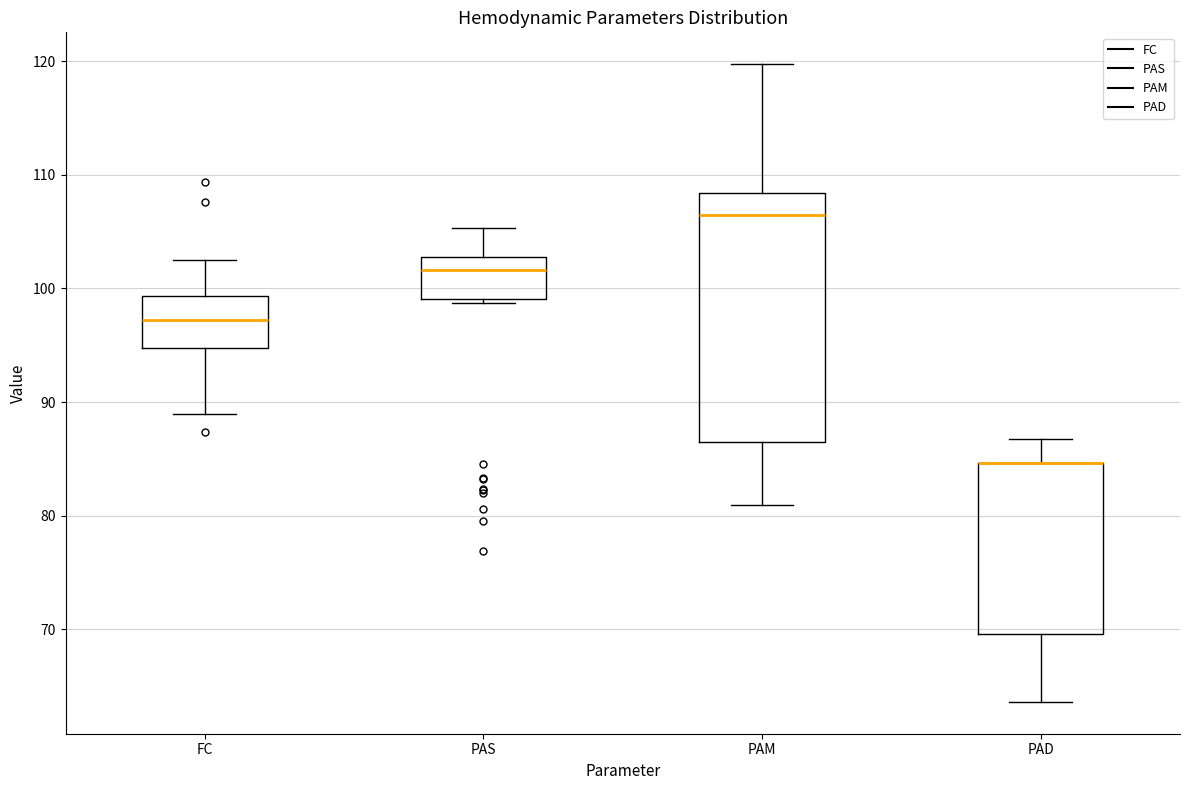

Reading left to right, transcribe this box plot: for each box, give where its median line is, the range the box spans, and where its two whiskers end, as read against the y-axis. The values are not printed on the chart, so give them approximately, as read against the axis.

FC: median 97, box 95 to 99, whiskers 89 to 103
PAS: median 102, box 99 to 103, whiskers 99 (just below the box's lower edge) to 105
PAM: median 106, box 86 to 108, whiskers 81 to 120
PAD: median 85 (drawn on the box's upper edge), box 70 to 85, whiskers 64 to 87